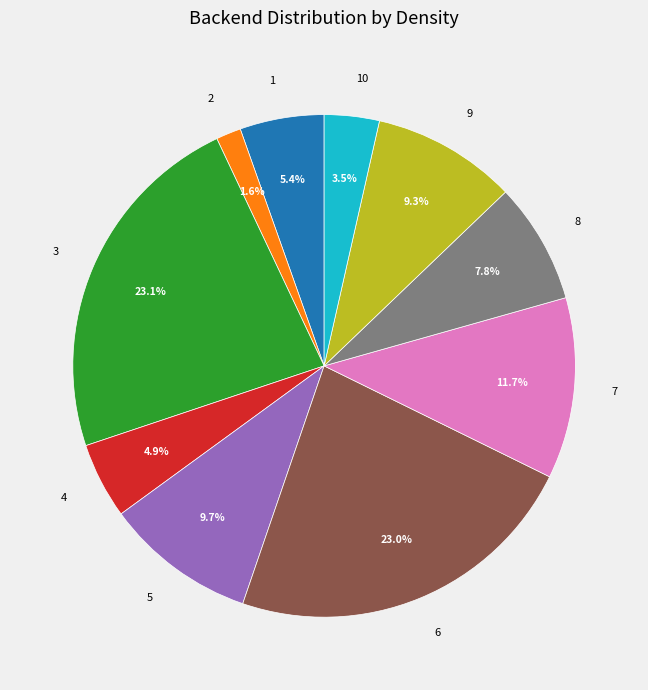

To the nearest percent, what is the difference between the largest and smallest slice percentages?

22%